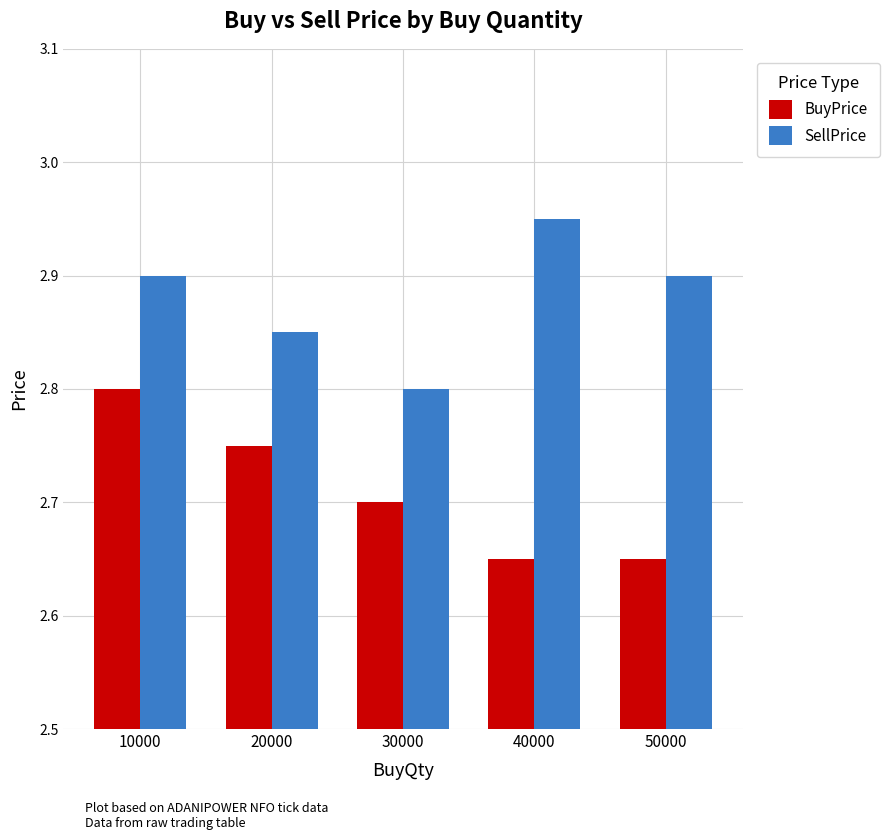

What is the difference between the highest and lowest values at 20000?

0.1